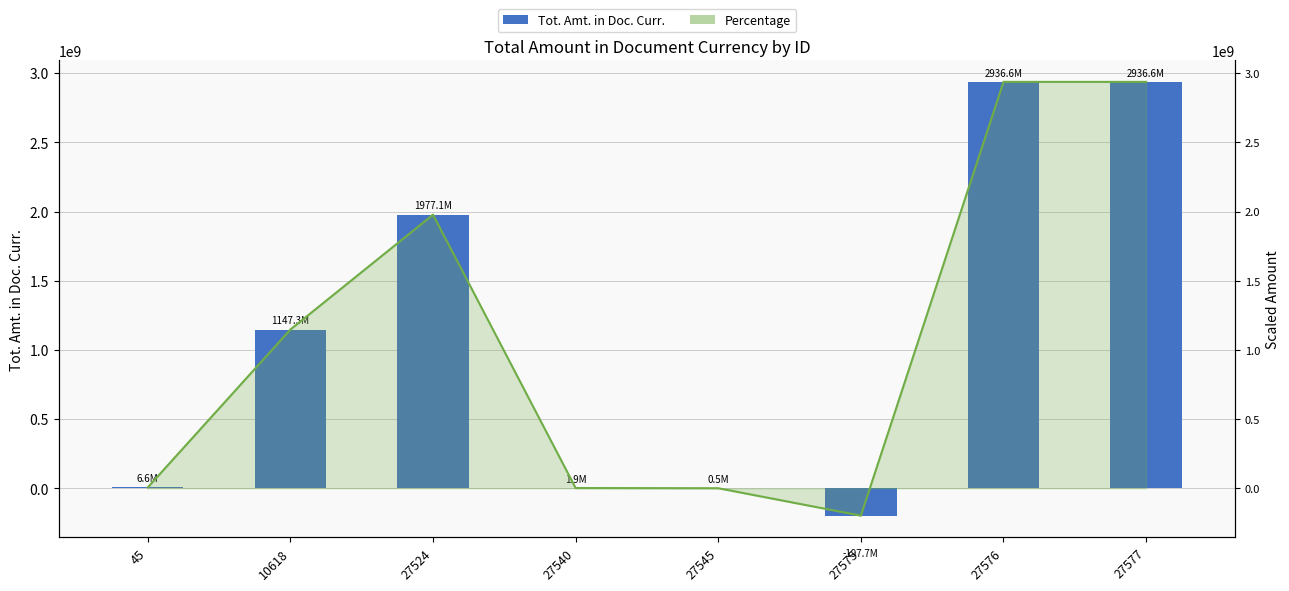

Reading left to right, what are all the values shown in this chart?

45=6553073.3	10618=1147312300.2	27524=1977146934.0	27540=1928695.6	27545=491004.8	27575=-197677590.0	27576=2936621423.7	27577=2936621423.7